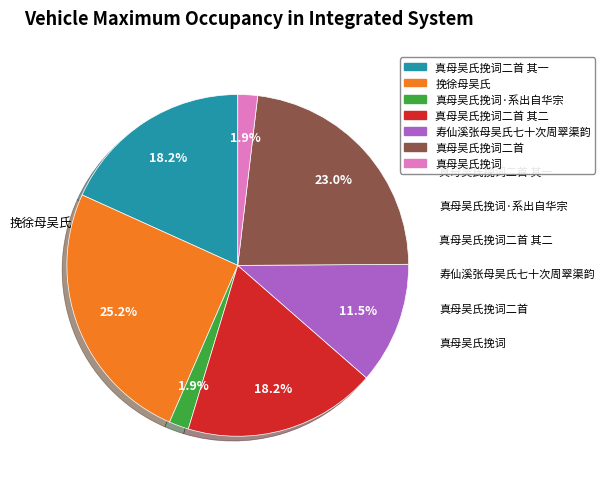

Does any single category account for the majority?

No